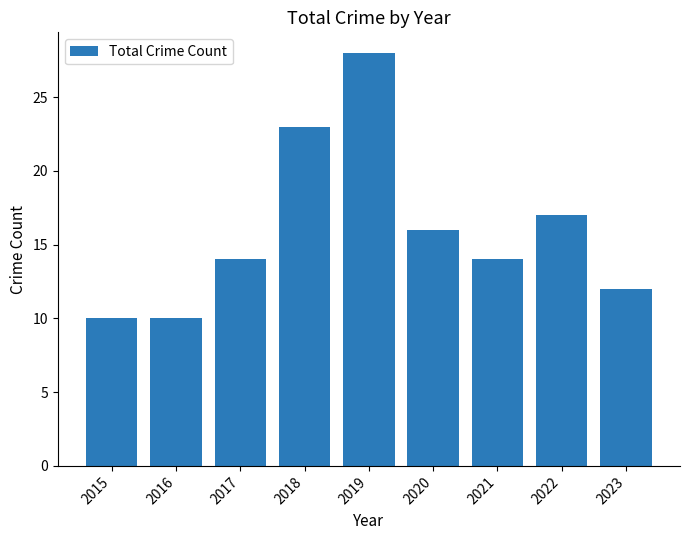

True or false: the data shows 23 at 2018.

True